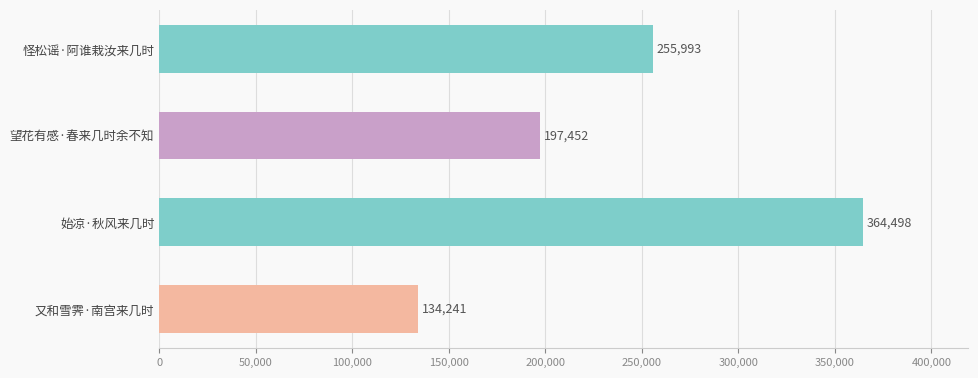

Where is the data nearest to the value 249369?

怪松谣·阿谁栽汝来几时